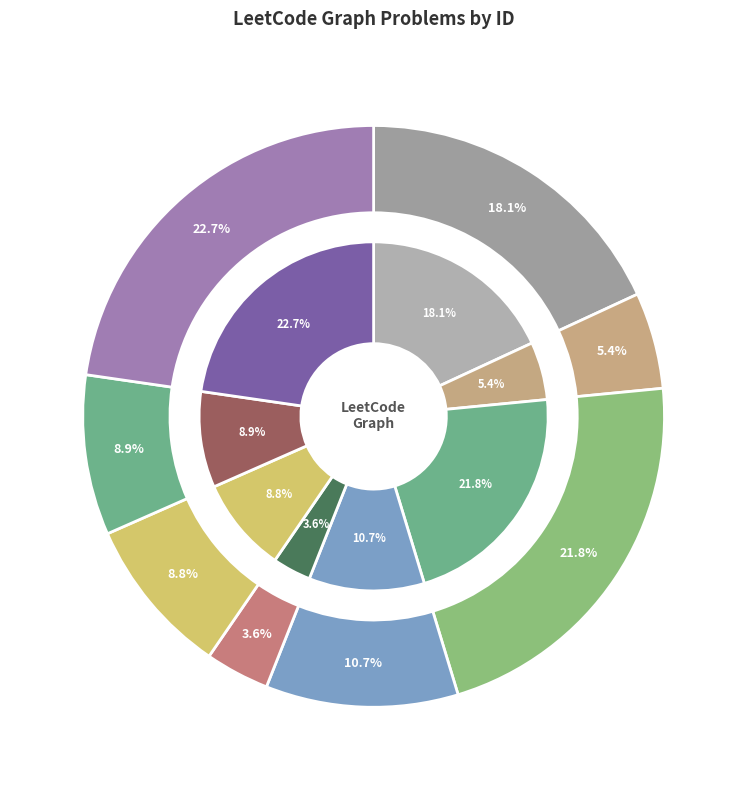

True or false: Reconstruct Itinerary accounts for 17% of the total.

False